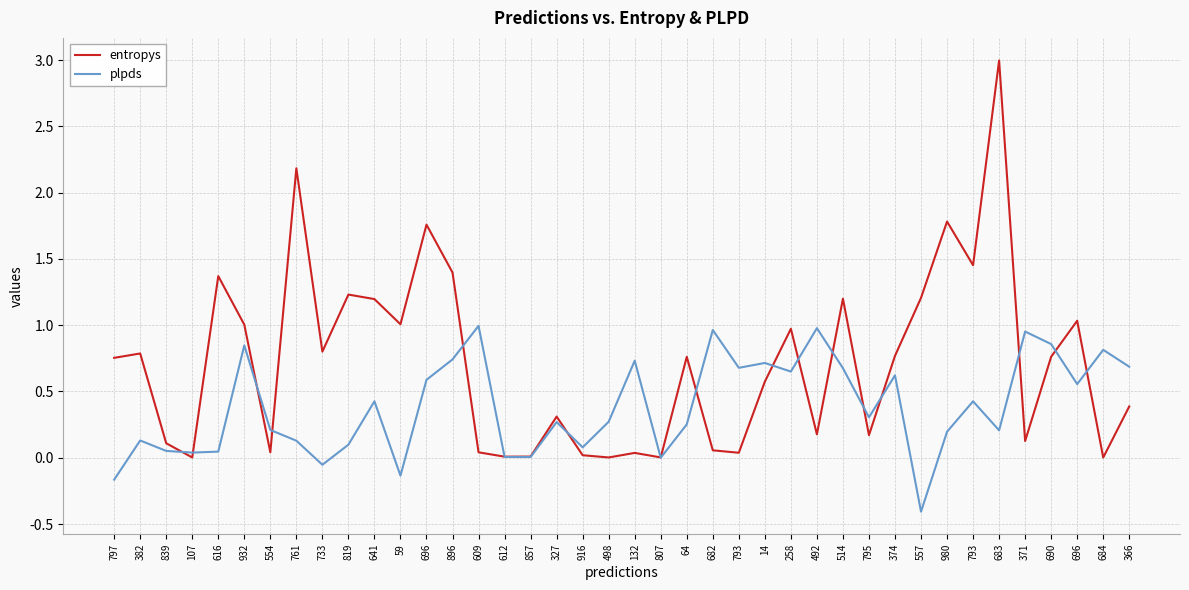

Between which two adjacent categories do entropys and plpds first intersect?

839 and 107